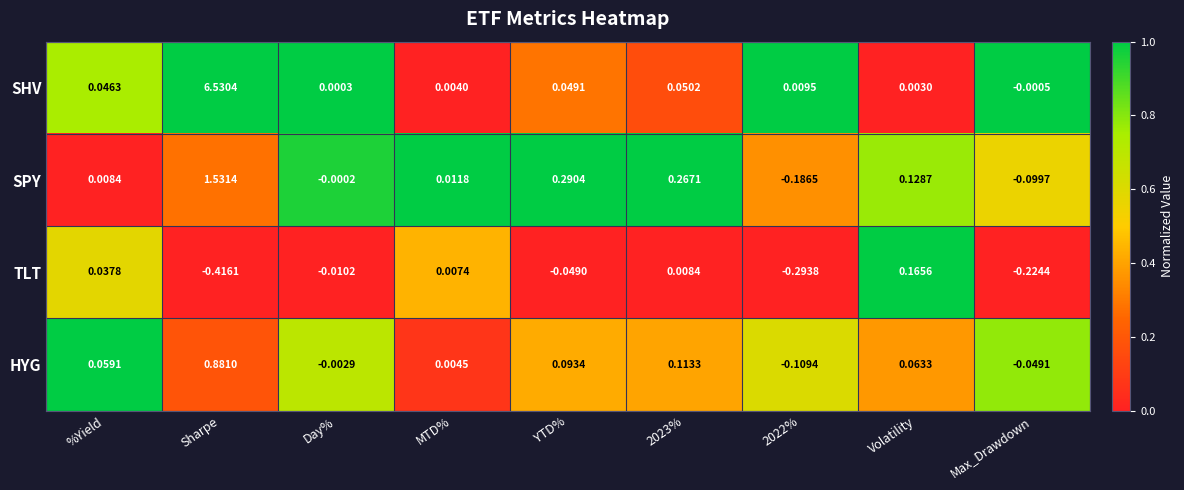

Which series has the largest range (max minus min)?

SHV